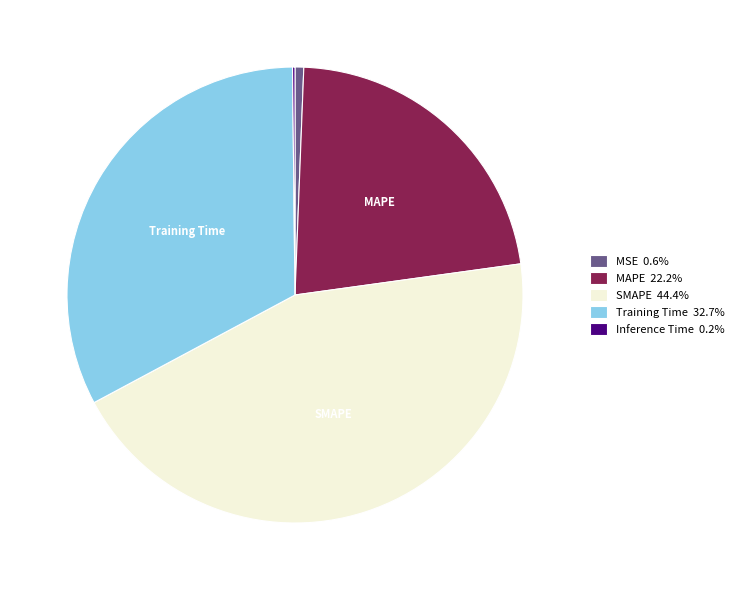

Is there a majority slice in this chart?

No